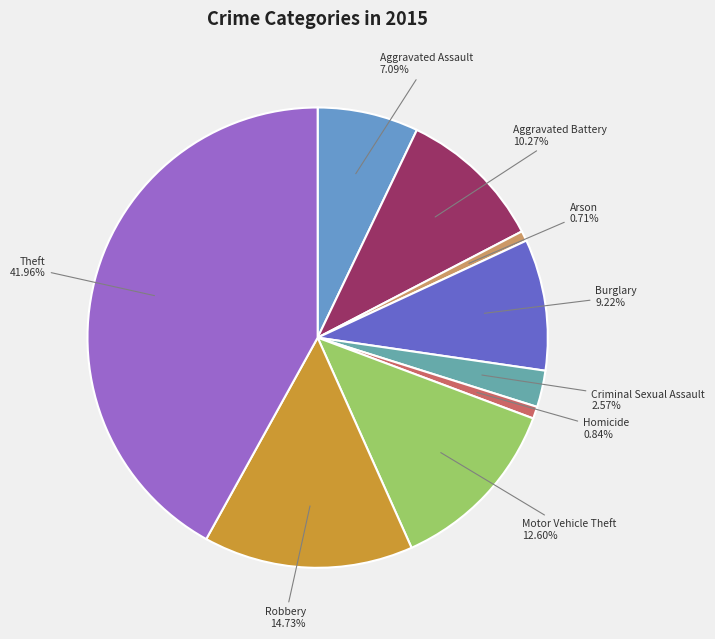

Does any single category account for the majority?

No